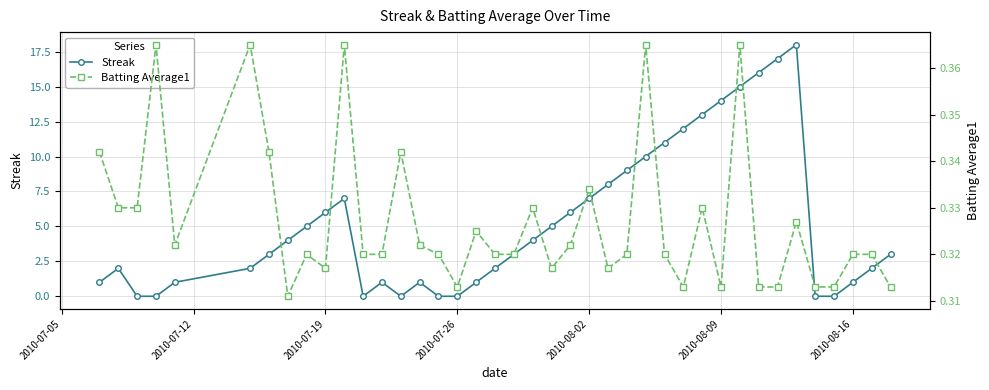

Is it true that Streak equals 14 at 2010-08-09?

True